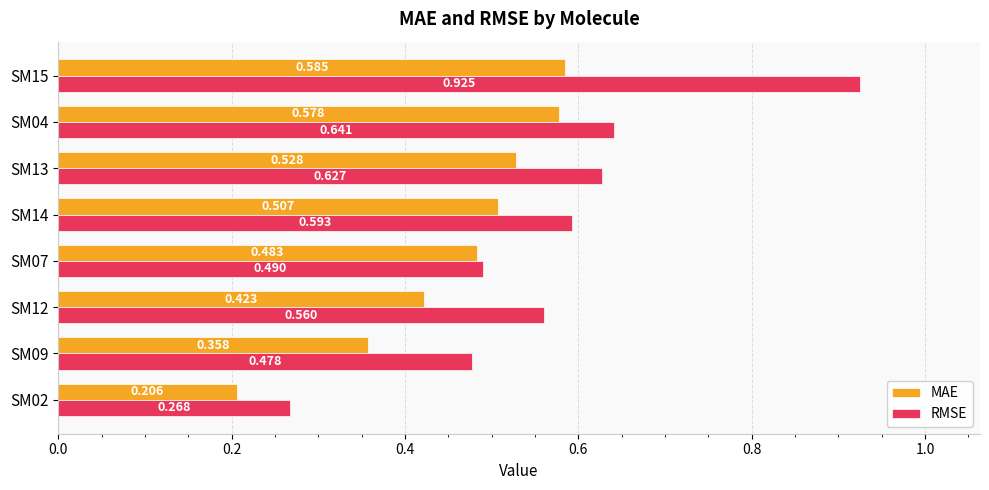

Which series has the largest range (max minus min)?

RMSE